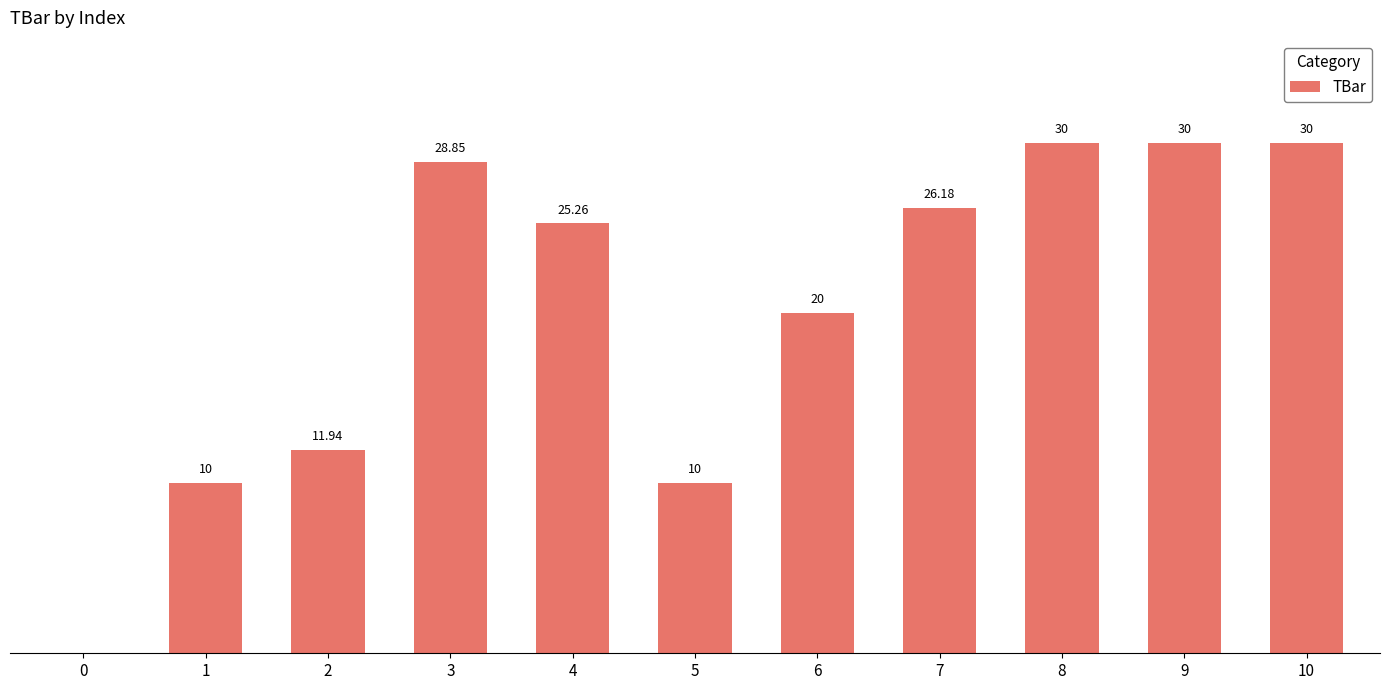

Are the bars horizontal?

No